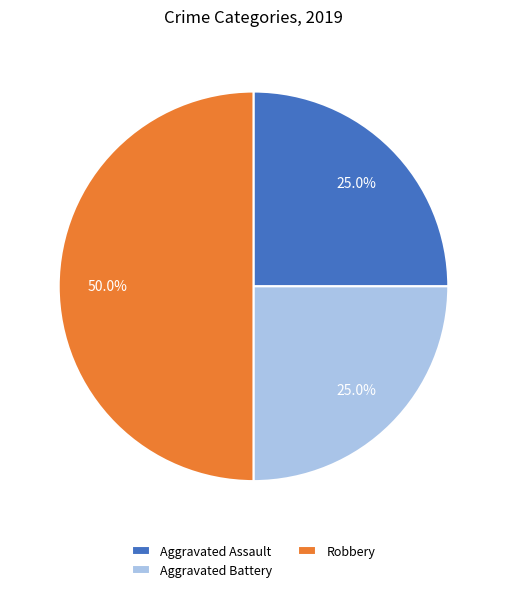

Does Aggravated Assault account for over 50% of the chart?

No